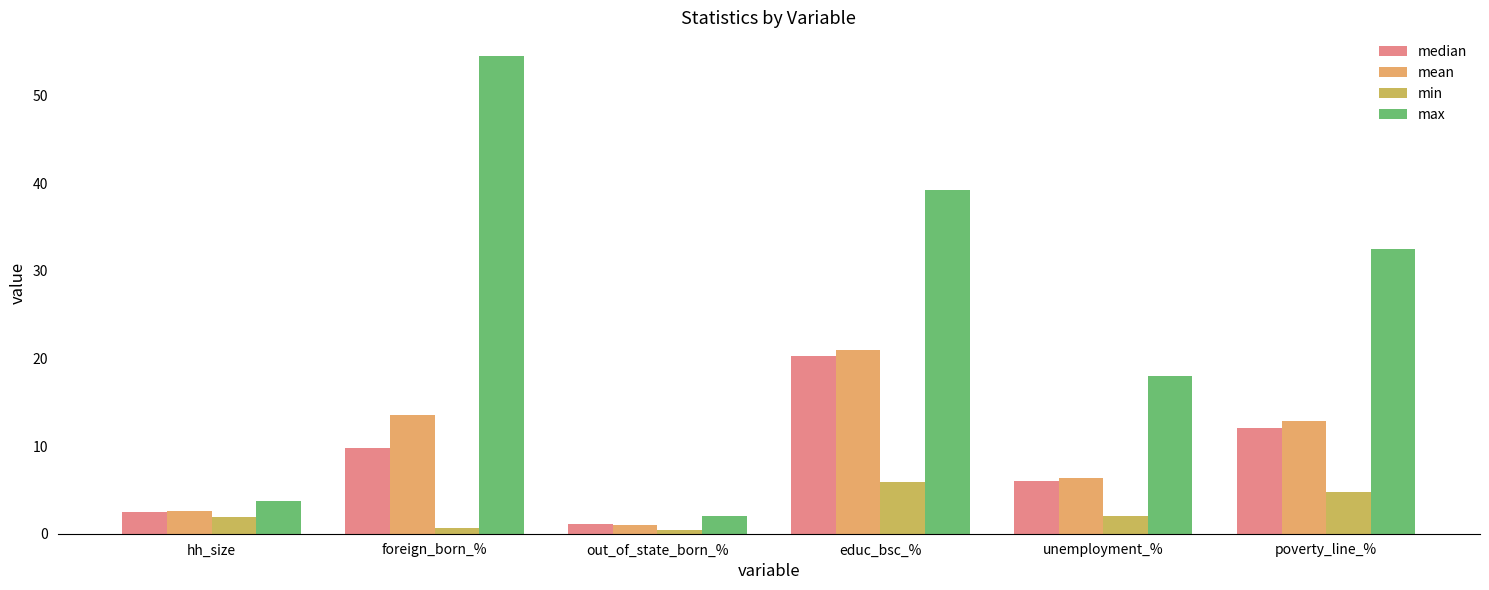

Rank the categories by min value from highest to lowest.

educ_bsc_%, poverty_line_%, unemployment_%, hh_size, foreign_born_%, out_of_state_born_%